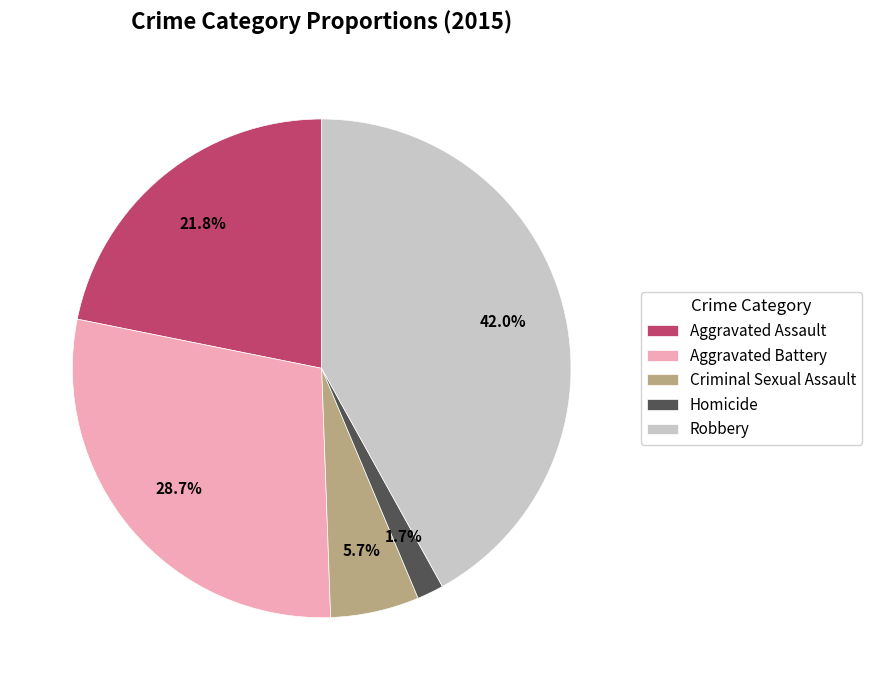

True or false: Criminal Sexual Assault accounts for 6% of the total.

True